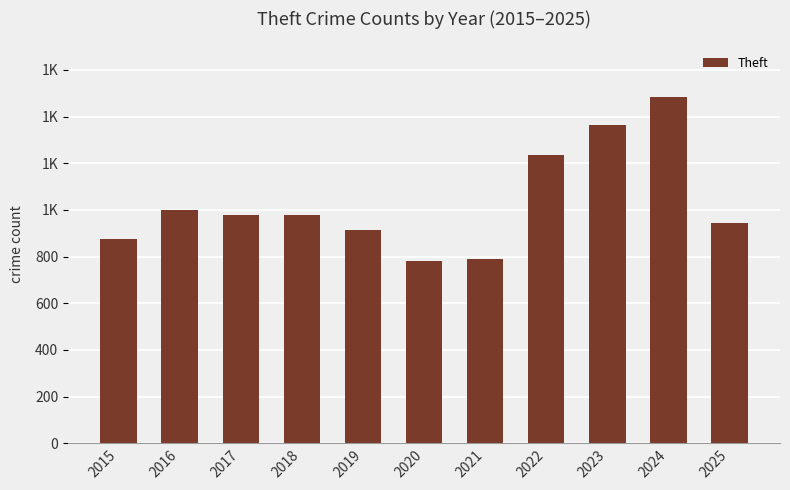

Reading right to left, extract all data points from this chart.

2025=942	2024=1482	2023=1363	2022=1235	2021=791	2020=782	2019=914	2018=977	2017=979	2016=999	2015=874